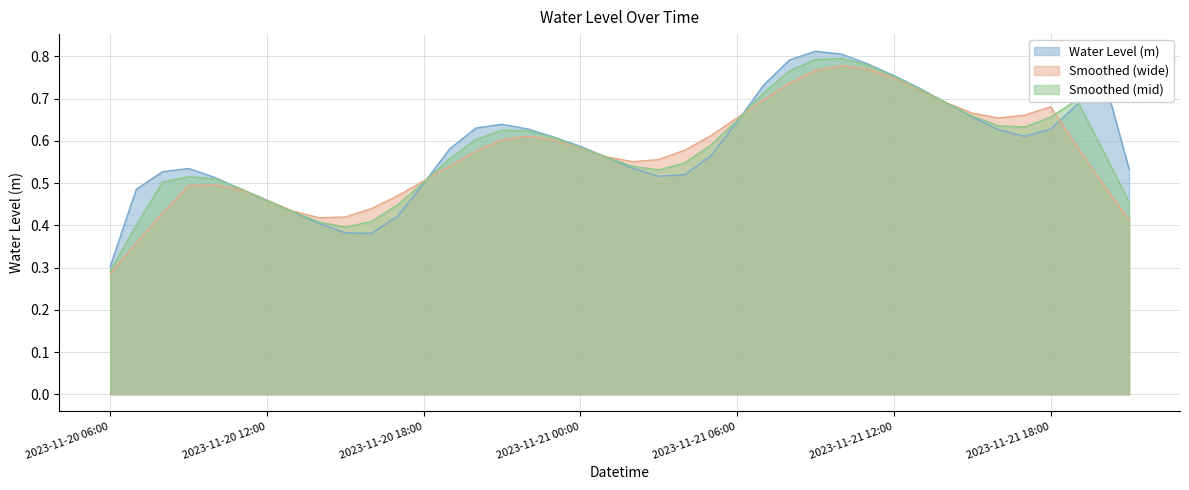

Where is Smoothed (wide) nearest to the value 0?

2023-11-20 06:00